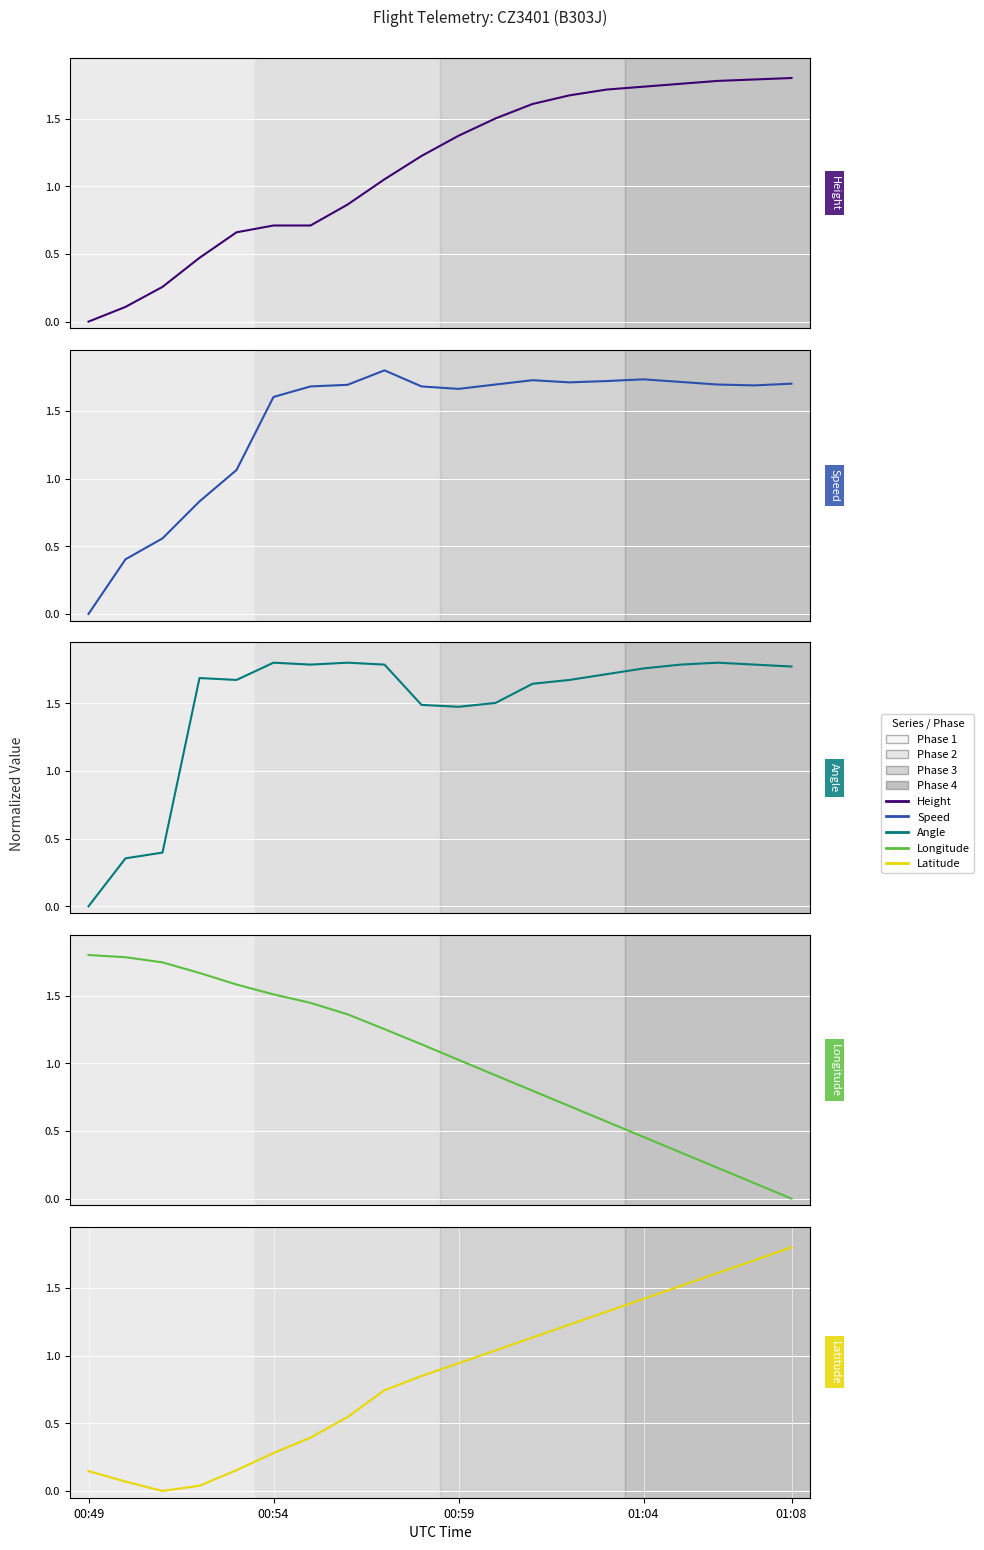

At which category does the chart reach its minimum across all series?

00:49